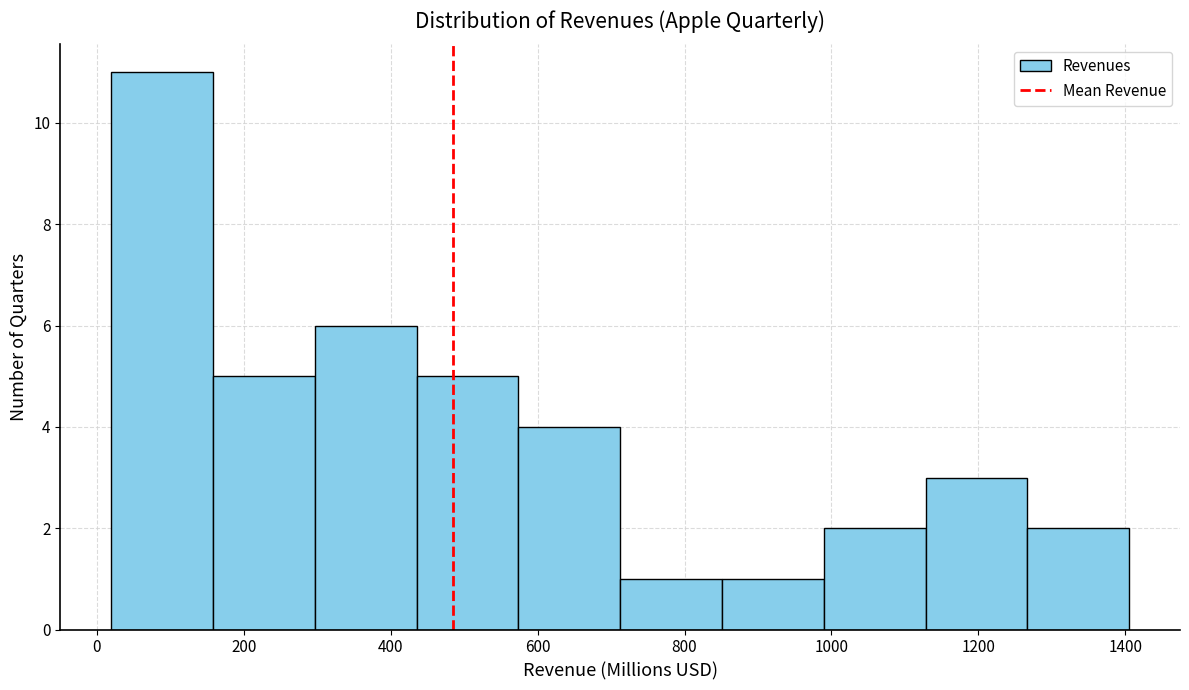

Which range on the x-axis has the tallest bar?

20 to 160